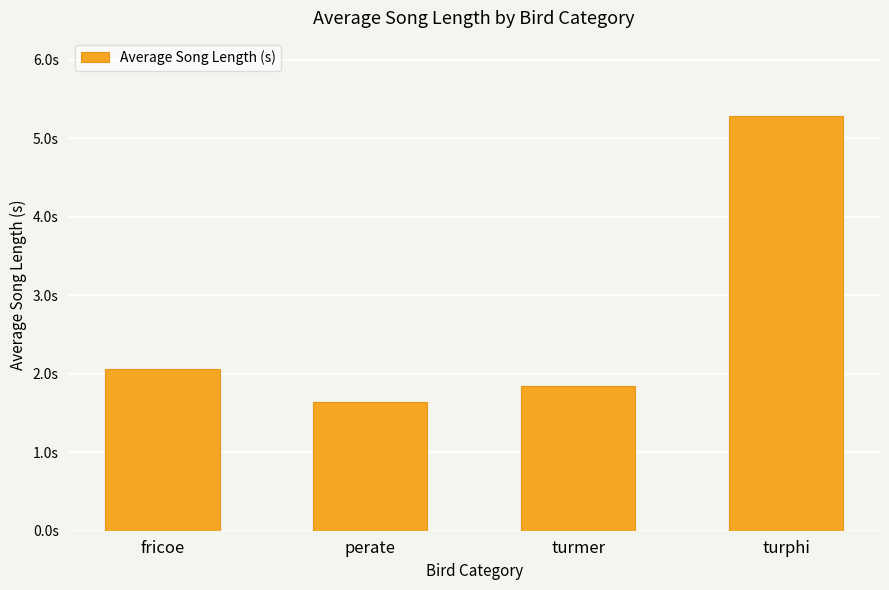

At which label is the value closest to 3?

fricoe